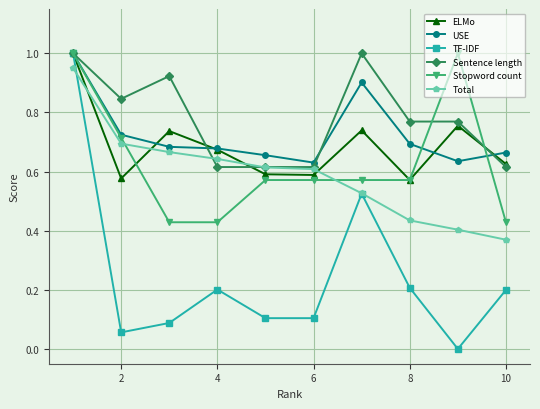

In ELMo, how many points are lower than both neighbors (excluding endpoints)?

3